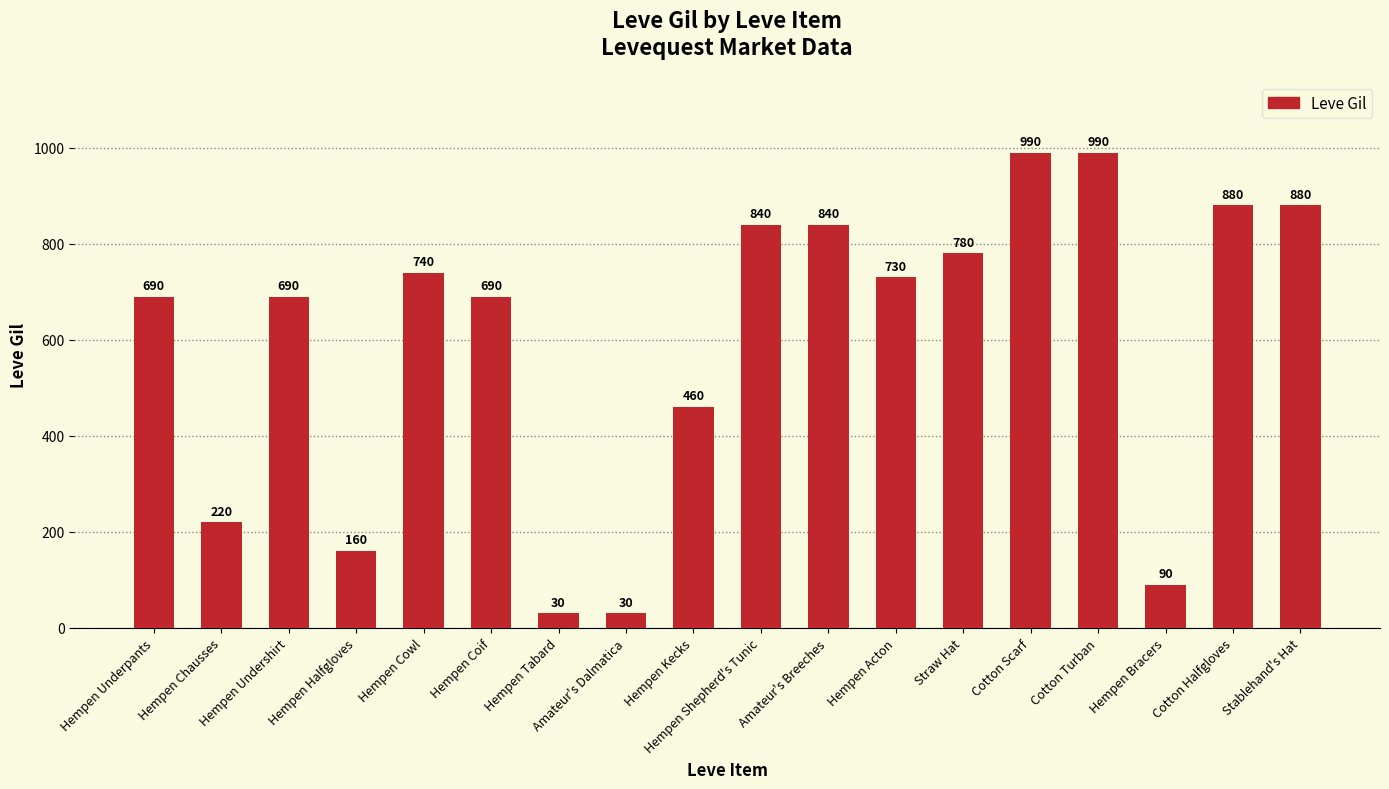

Which has a higher value, Hempen Kecks or Stablehand's Hat?

Stablehand's Hat